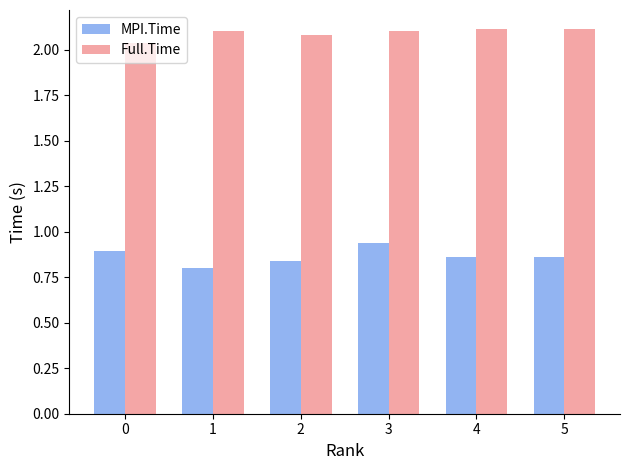

Count the Full.Time values in the range 2 to 3.

6